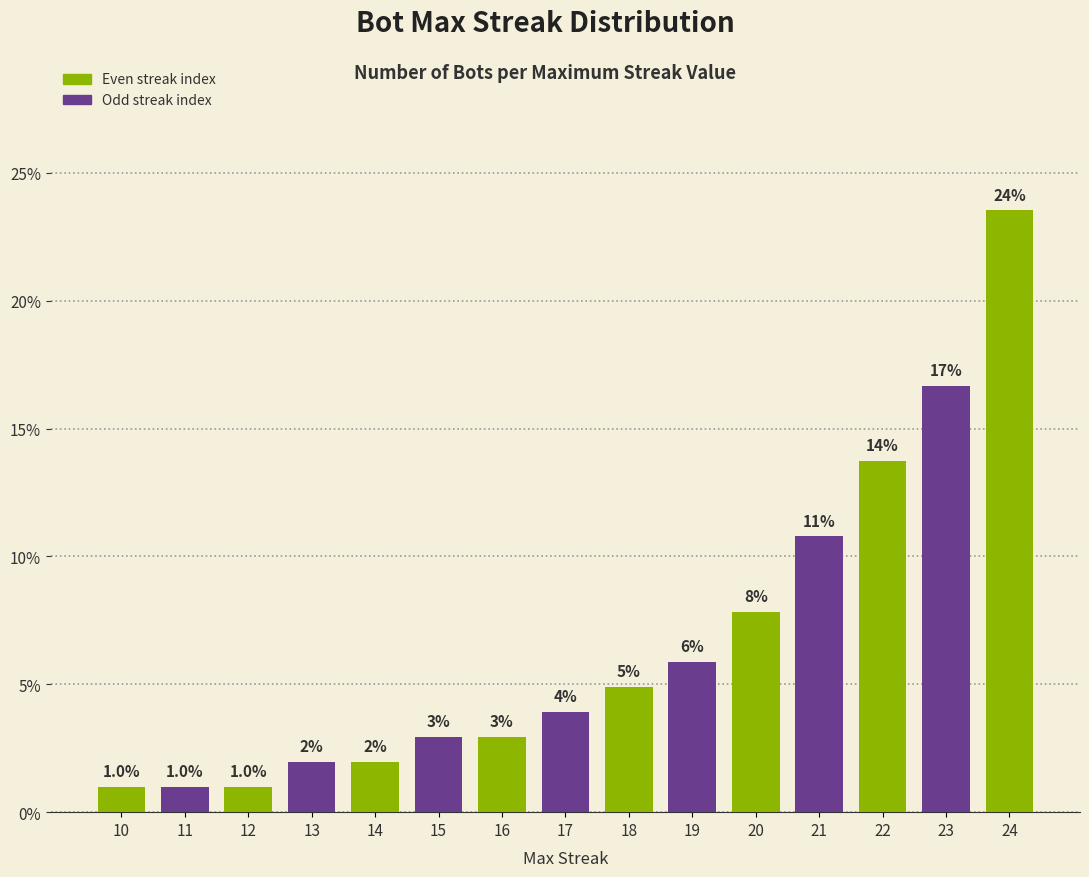

At which category does the chart reach its minimum across all series?

10